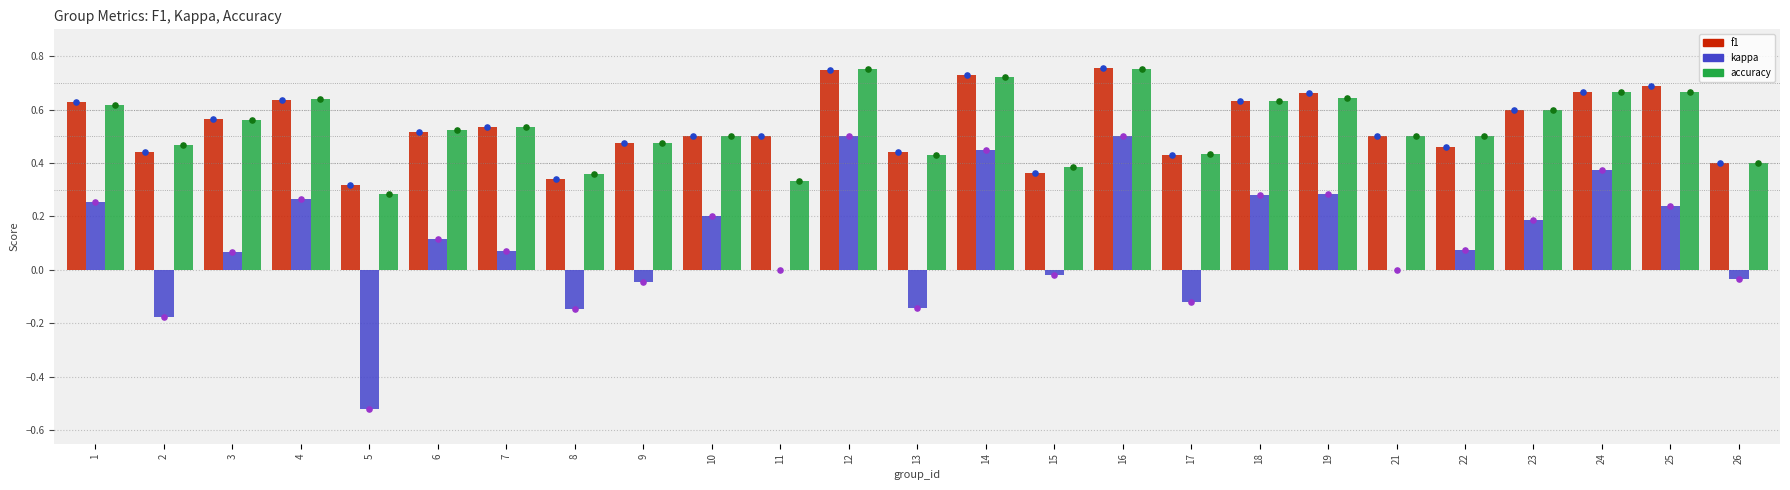

At how many categories does at least one series exceed 0?

25